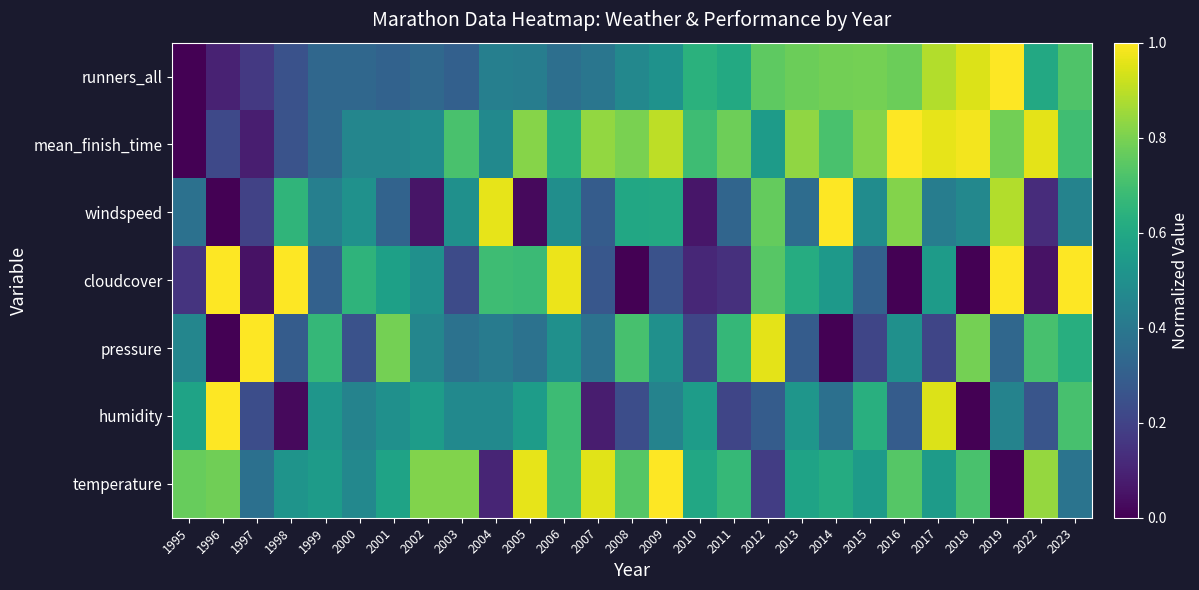

Rank the series at 2007 from lowest to highest value.

humidity, cloudcover, windspeed, pressure, runners_all, mean_finish_time, temperature